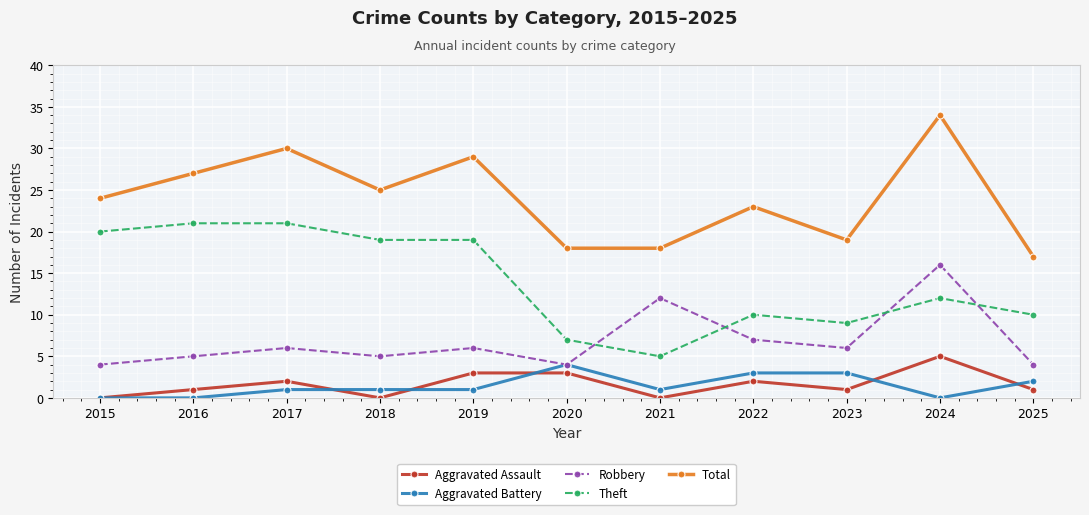

Read the Aggravated Assault value at 2023.

1